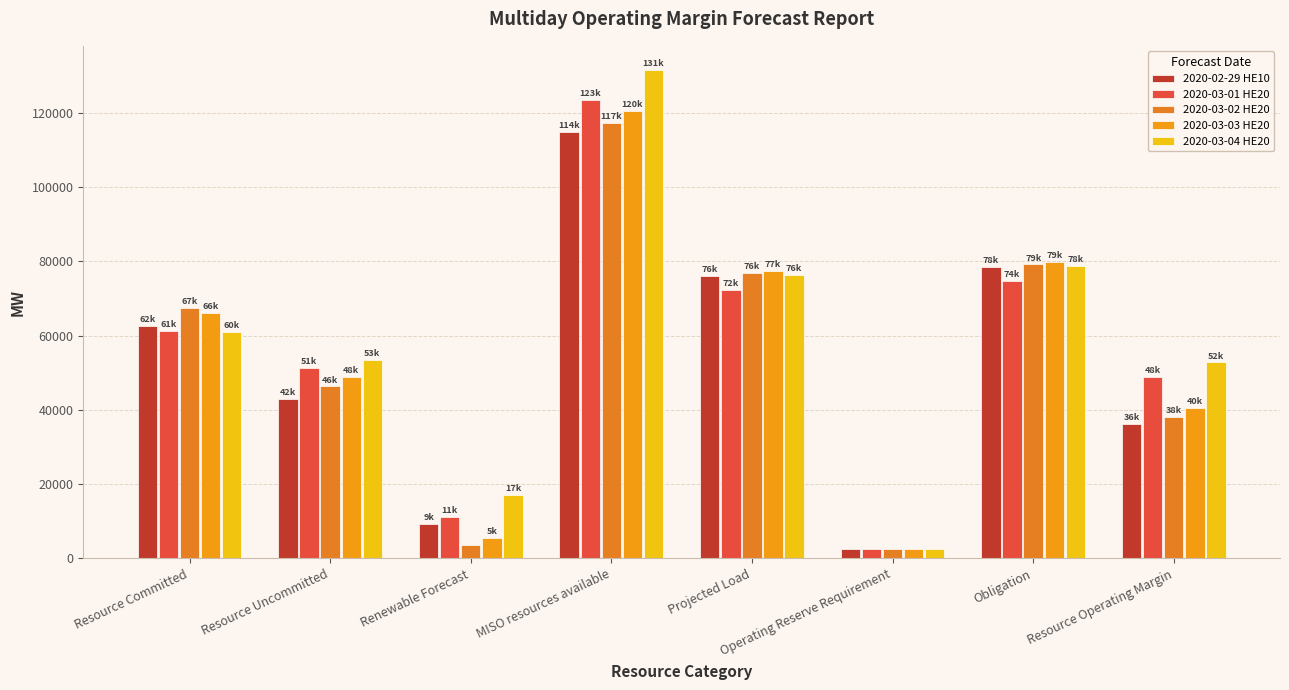

At how many categories does at least one series exceed 10904?

7